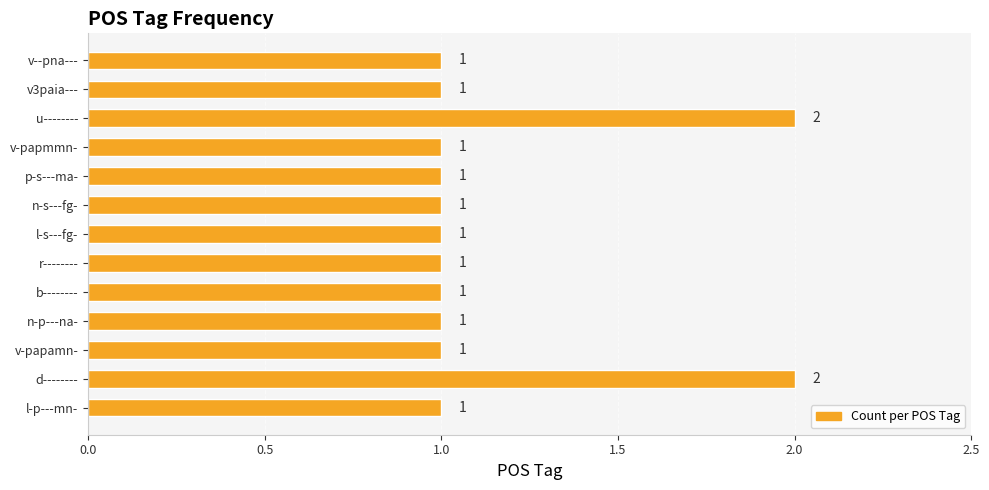

What is the average value?

1